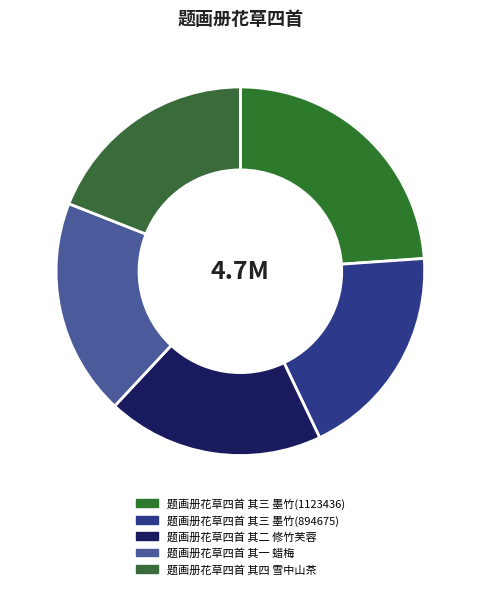

Is the sum of 题画册花草四首 其三 墨竹(894675) and 题画册花草四首 其二 修竹芙蓉 greater than half?

No